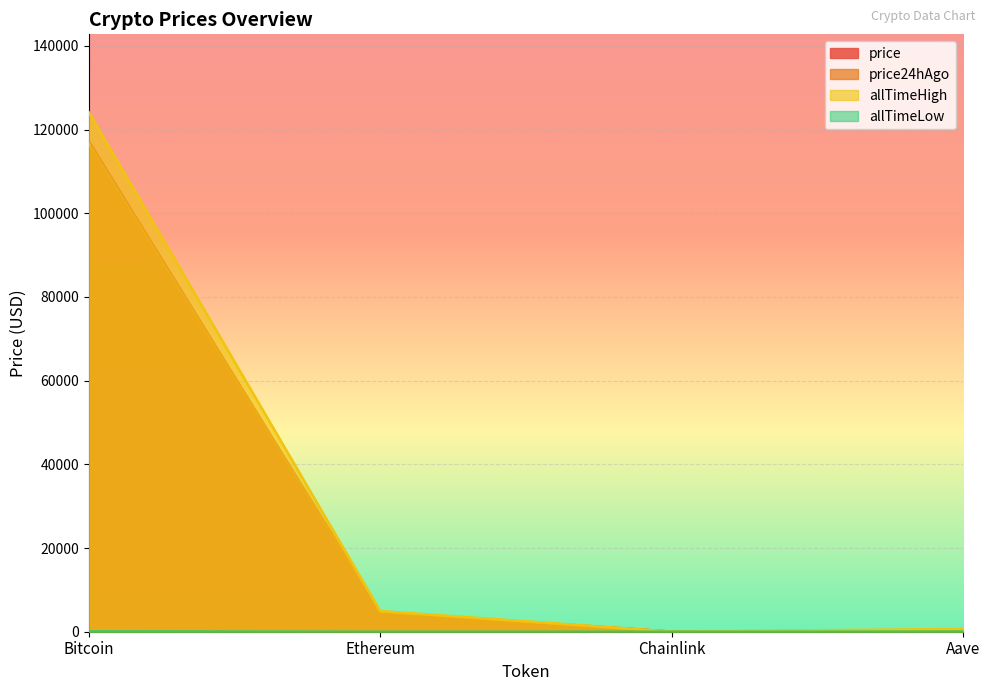

Reading left to right, extract all data points from this chart.

price: Bitcoin=117215.0	Ethereum=4612.5	Chainlink=24.8	Aave=310.5
price24hAgo: Bitcoin=116597.0	Ethereum=4624.0	Chainlink=24.0	Aave=306.1
allTimeHigh: Bitcoin=124128.0	Ethereum=4946.1	Chainlink=52.7	Aave=661.7
allTimeLow: Bitcoin=67.8	Ethereum=0.4	Chainlink=0.1	Aave=26.0